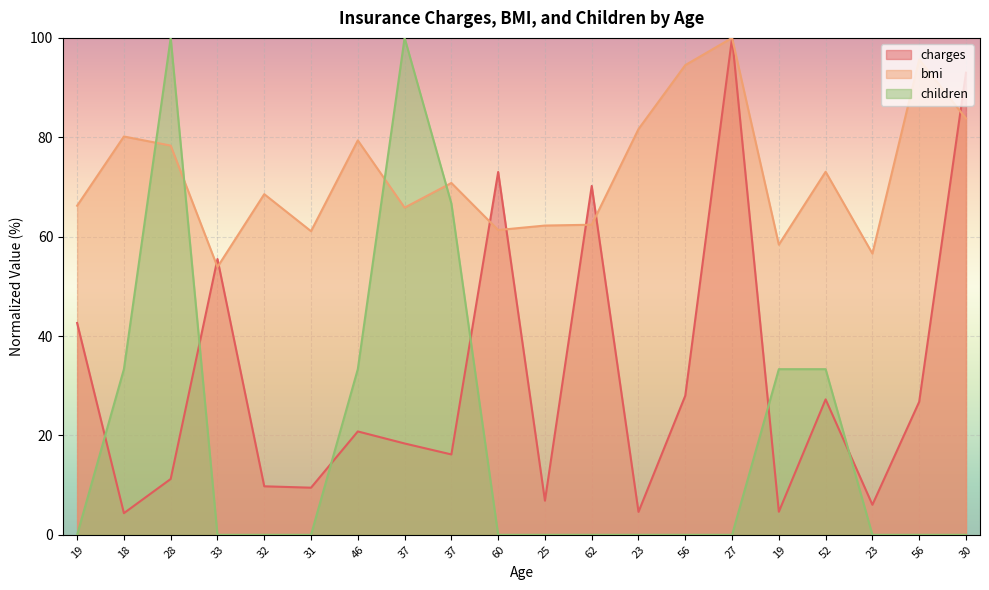

What are all the series names shown in the legend?

charges, bmi, children